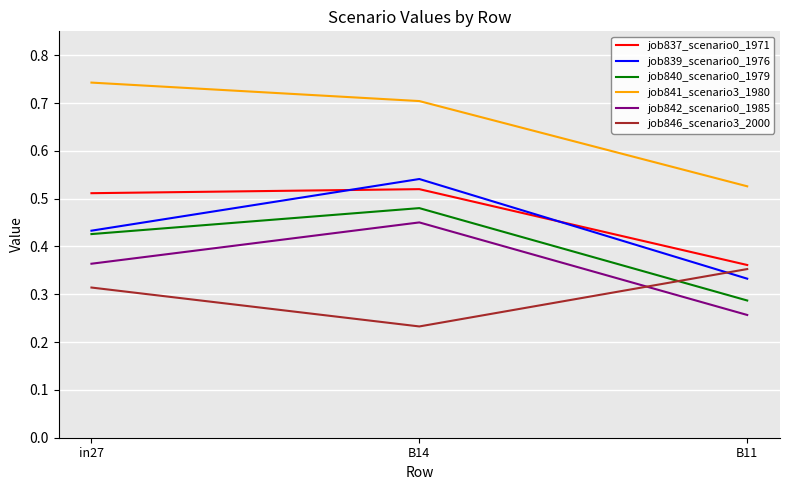

The value of job842_scenario0_1985 at B11 is 0.1. True or false?

False